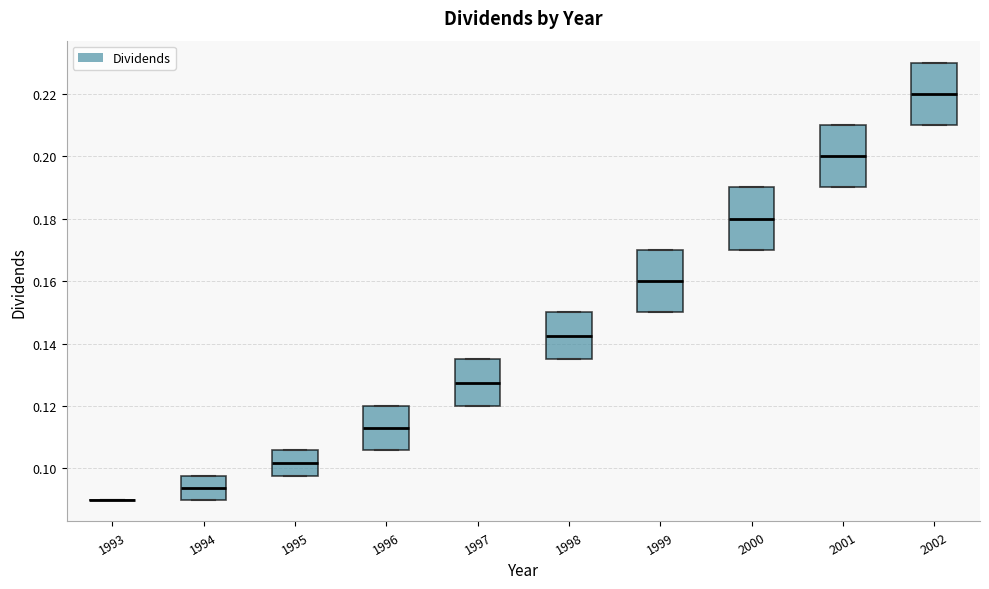

Reading left to right, transcribe this box plot: for each box, give where its median line is, the range the box spans, and where its two whiskers end, as read against the y-axis. The values are not printed on the chart, so give them approximately, as read against the axis.

1993: box collapsed to a line at 0.090, whiskers 0.090 to 0.090
1994: median 0.094, box 0.090 to 0.098, whiskers 0.090 to 0.098
1995: median 0.102, box 0.098 to 0.106, whiskers 0.098 to 0.106
1996: median 0.114, box 0.106 to 0.120, whiskers 0.106 to 0.120
1997: median 0.128, box 0.120 to 0.136, whiskers 0.120 to 0.136
1998: median 0.142, box 0.136 to 0.150, whiskers 0.136 to 0.150
1999: median 0.160, box 0.150 to 0.170, whiskers 0.150 to 0.170
2000: median 0.180, box 0.170 to 0.190, whiskers 0.170 to 0.190
2001: median 0.200, box 0.190 to 0.210, whiskers 0.190 to 0.210
2002: median 0.220, box 0.210 to 0.230, whiskers 0.210 to 0.230